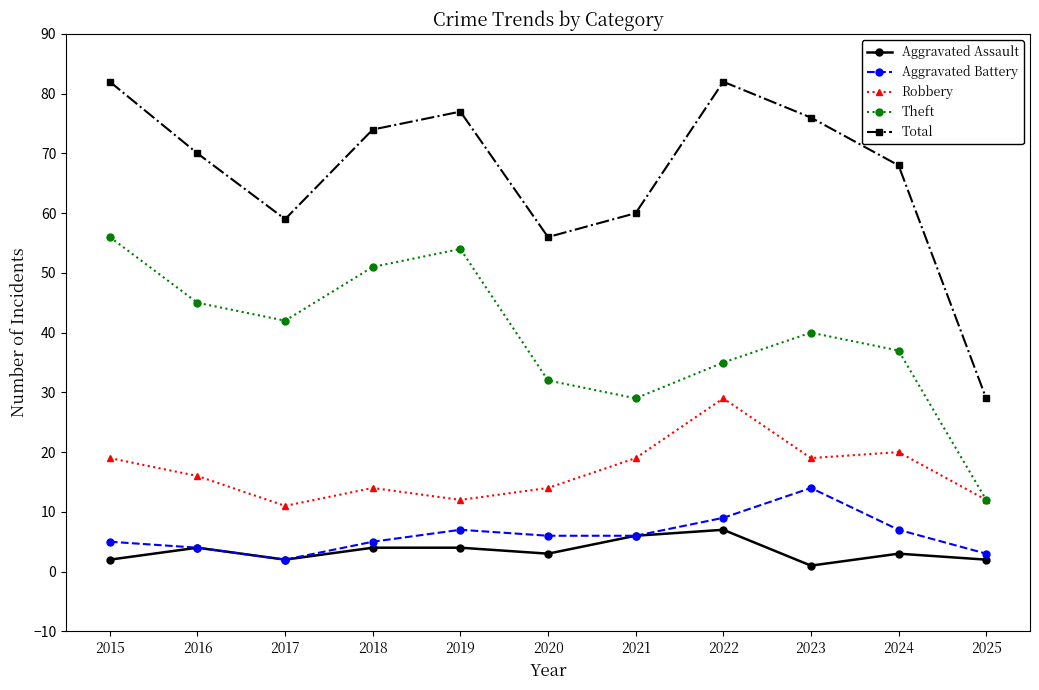

What is the value of the Aggravated Battery point at the 5th from the left?

7